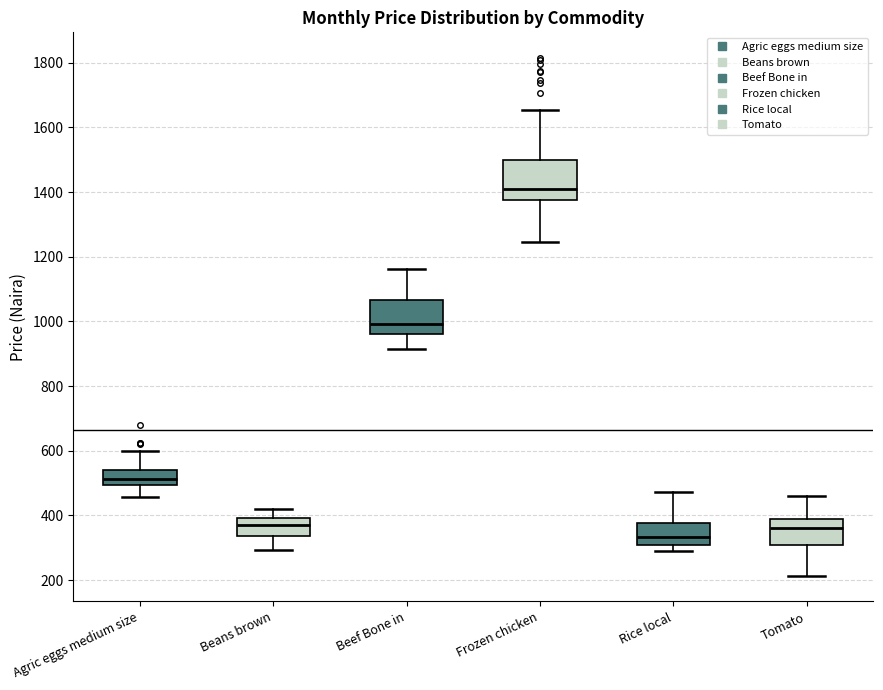

Where is the lower edge of the box for Agric eggs medium size on the y-axis? The values are not printed on the chart, so give them approximately, as read against the axis.

500